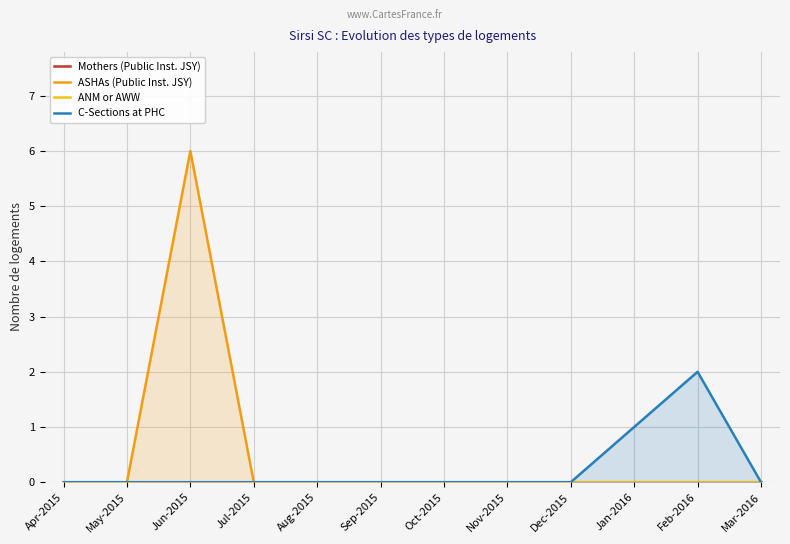

True or false: ANM or AWW has more than 2 points higher than both neighbors.

False